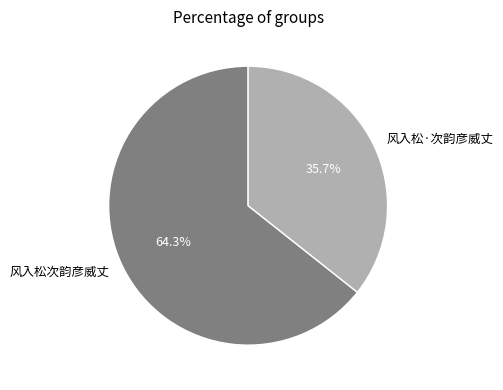

To the nearest percent, what is the average slice percentage?

50%